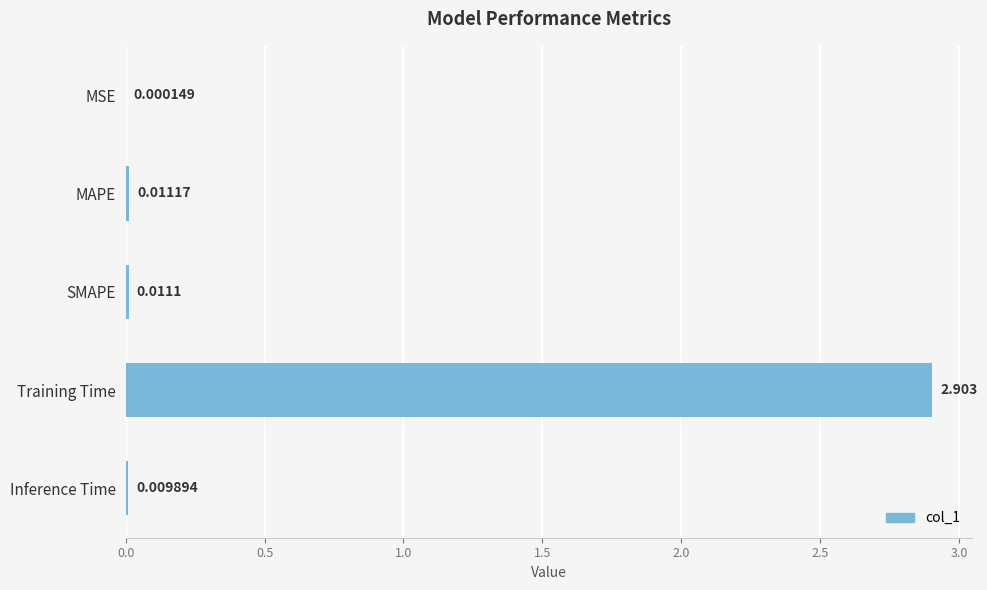

Are the bars grouped side by side (vs. stacked)?

No